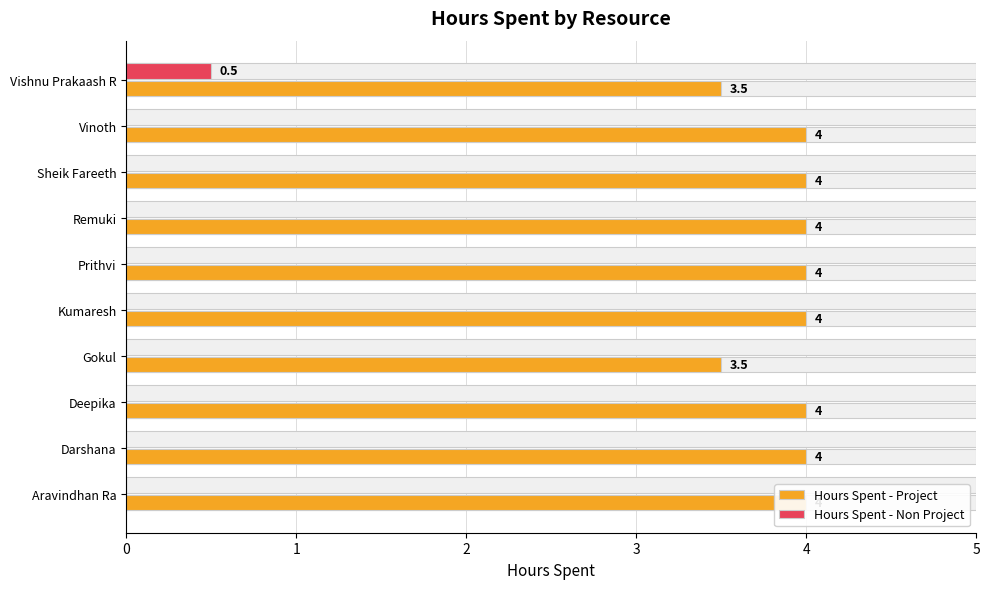

What is the total value across all series at Kumaresh?

4.0